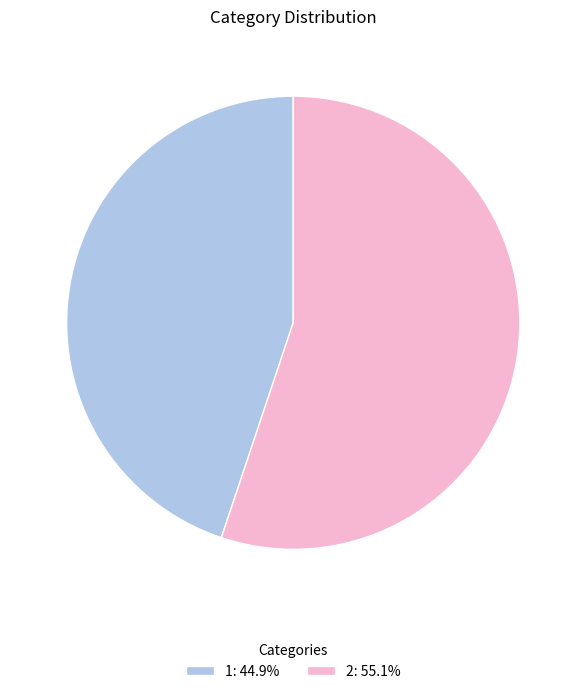

Is there a majority slice in this chart?

Yes